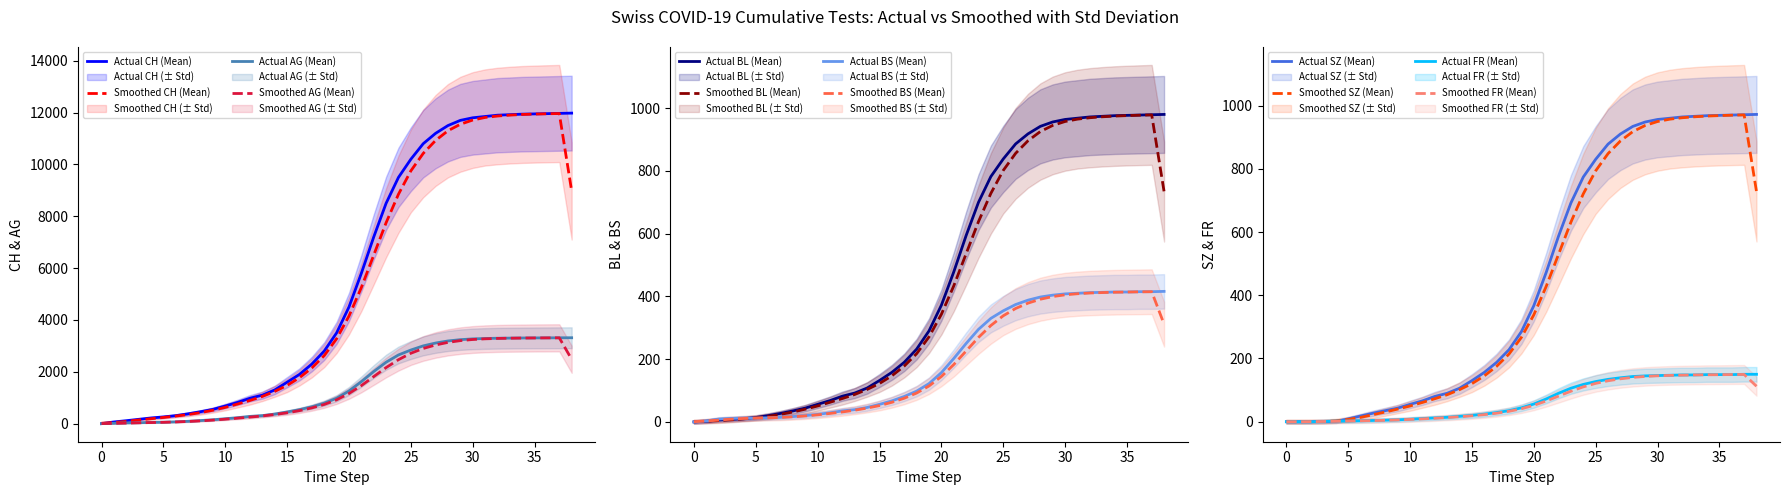

True or false: BS and AG intersect in this chart.

False